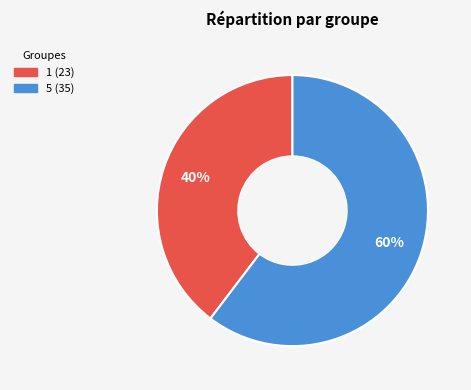

To the nearest percent, what portion does 5 represent?

60%